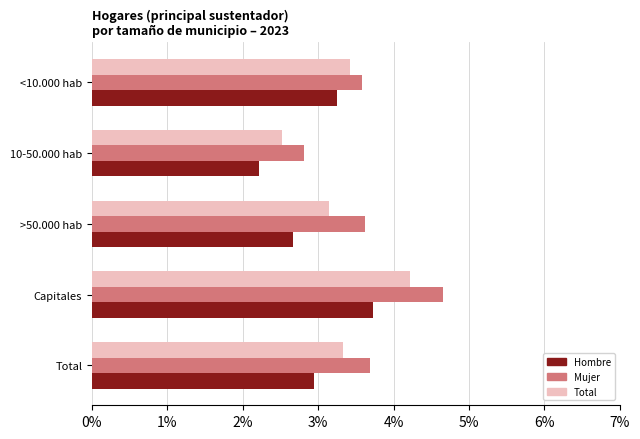

What are all the series names shown in the legend?

Hombre, Mujer, Total